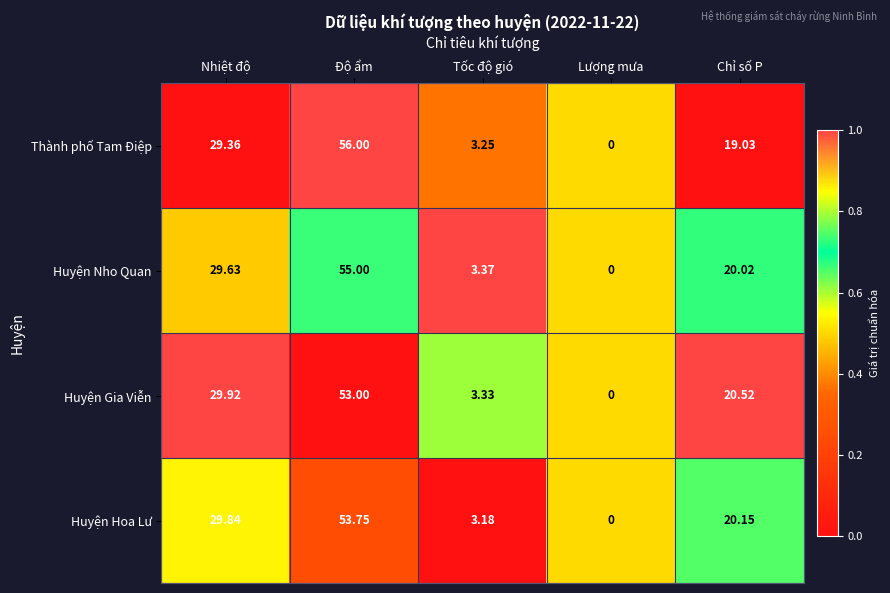

Which category has the highest value across all series?

Độ ẩm